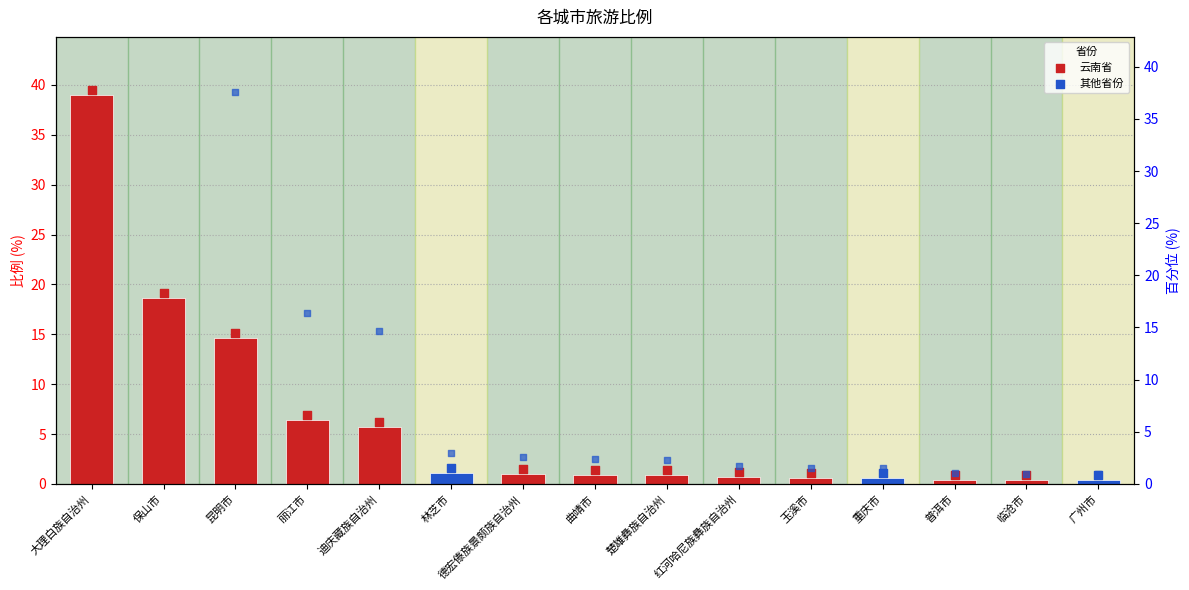

Which has a higher value, 迪庆藏族自治州 or 临沧市?

迪庆藏族自治州